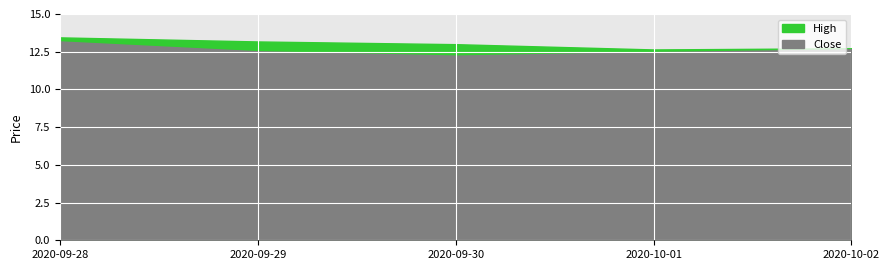

True or false: High has more than 1 points higher than both neighbors.

False